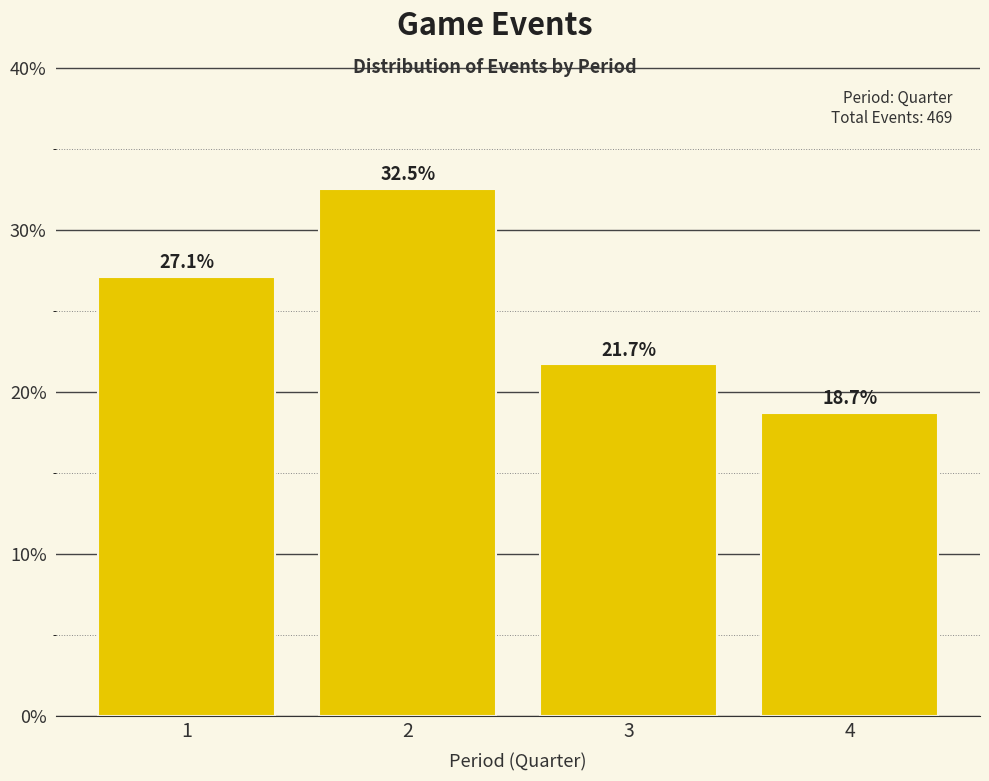

Reading right to left, extract all data points from this chart.

4=18.7	3=21.7	2=32.5	1=27.1